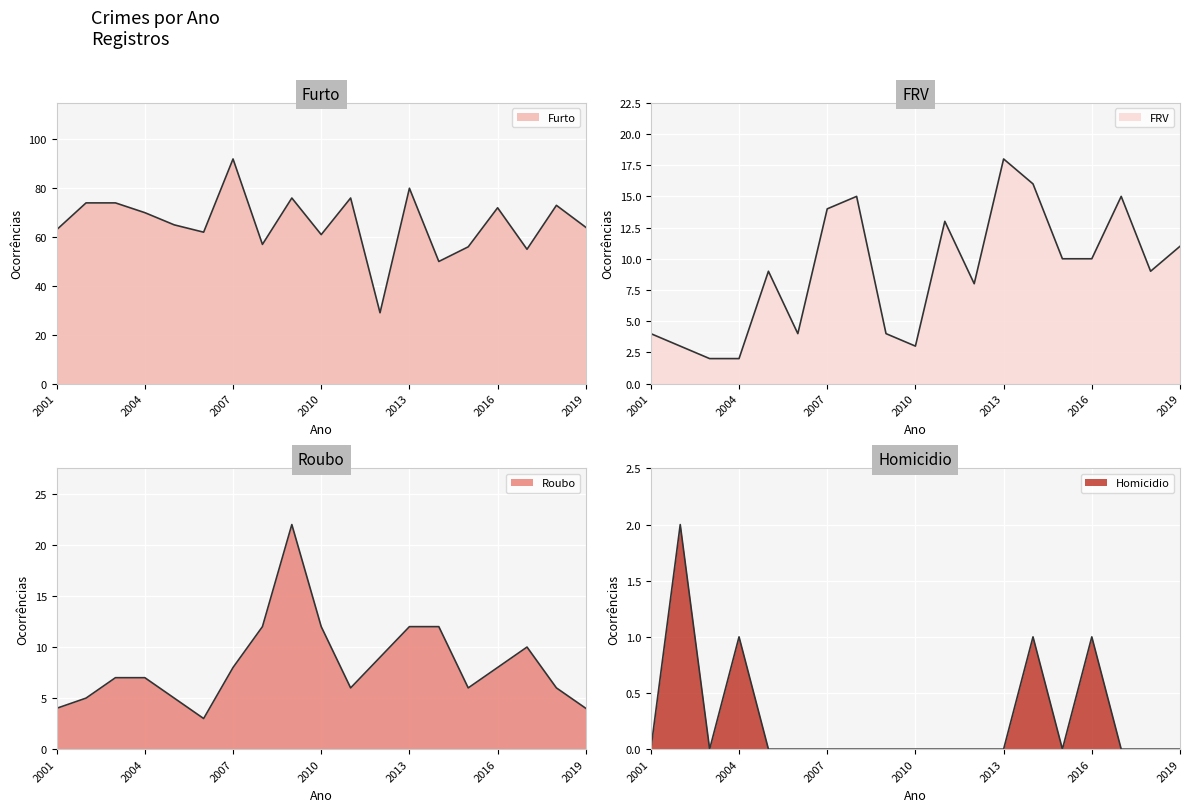

Is the value of Roubo at 2003 greater than the value of FRV at 2003?

Yes